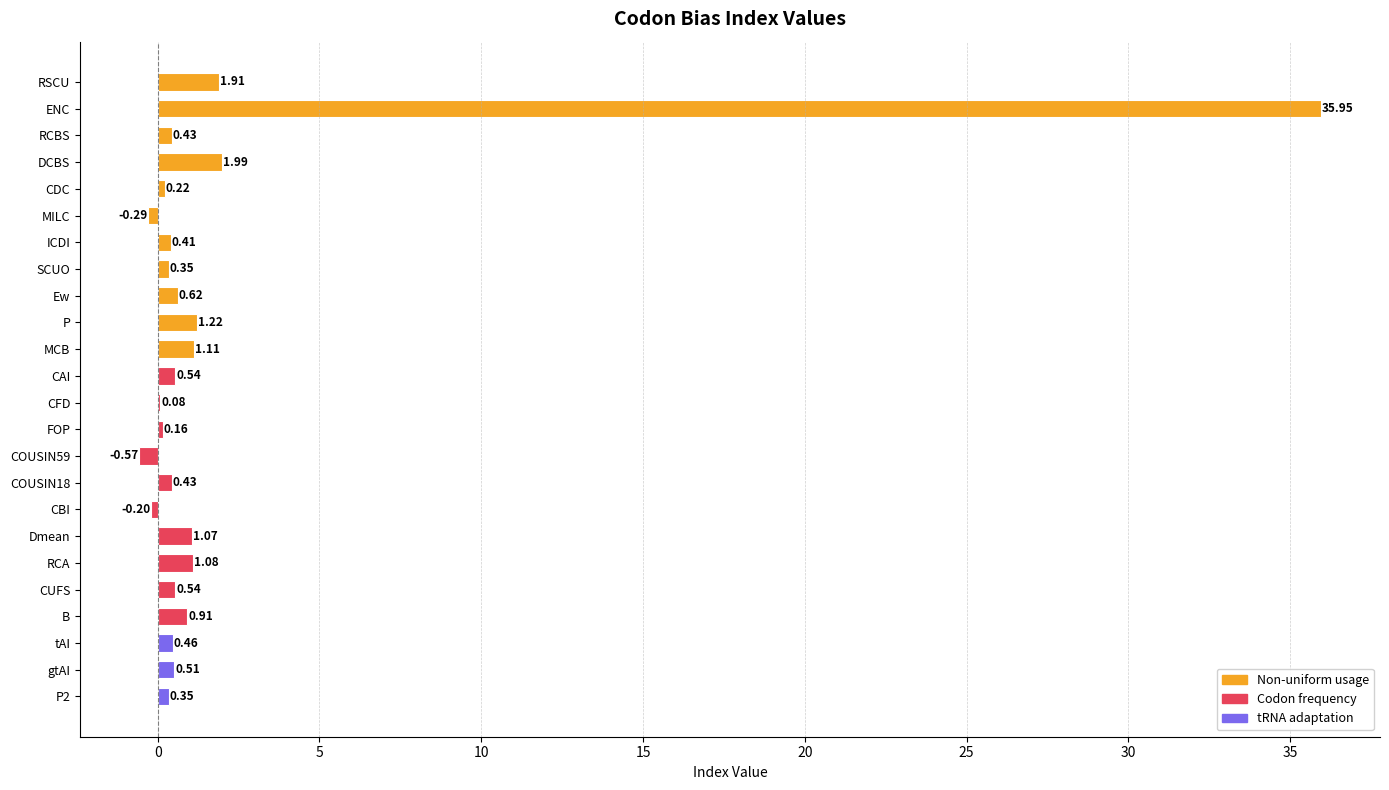

Which label corresponds to the largest value in the chart?

ENC